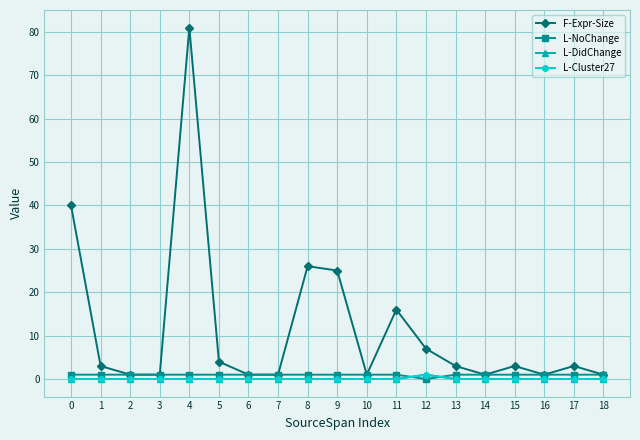

How many interior local valleys does the L-NoChange series have?

1